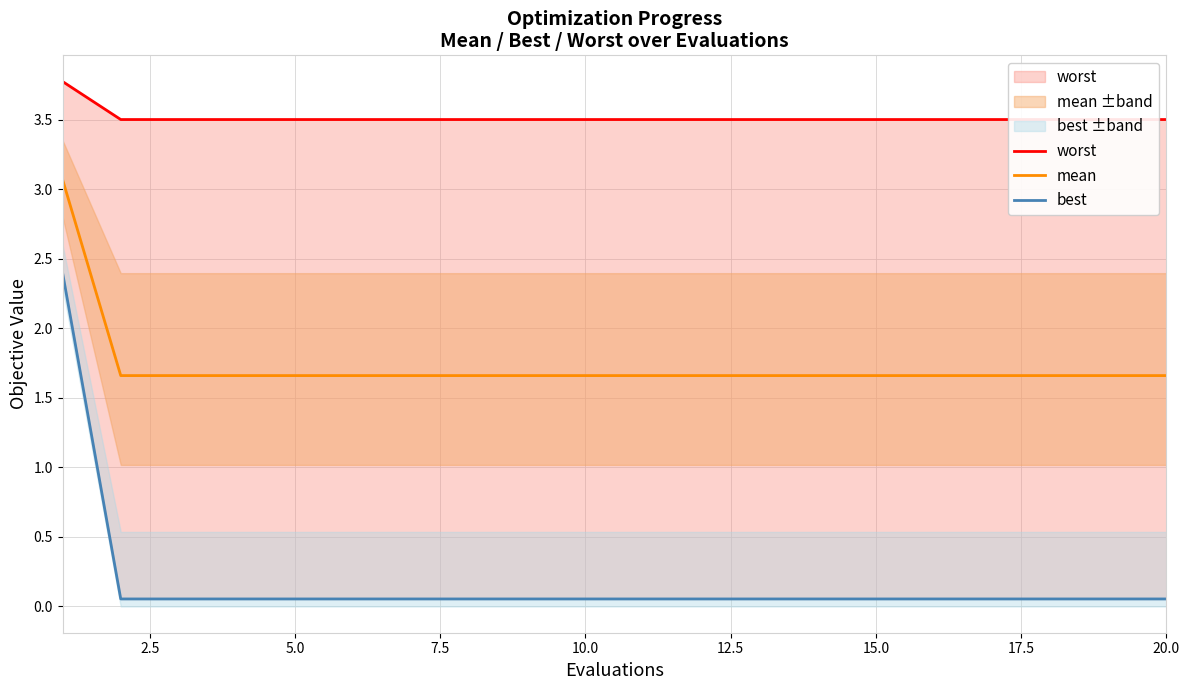

Count the number of data series in this chart.

3